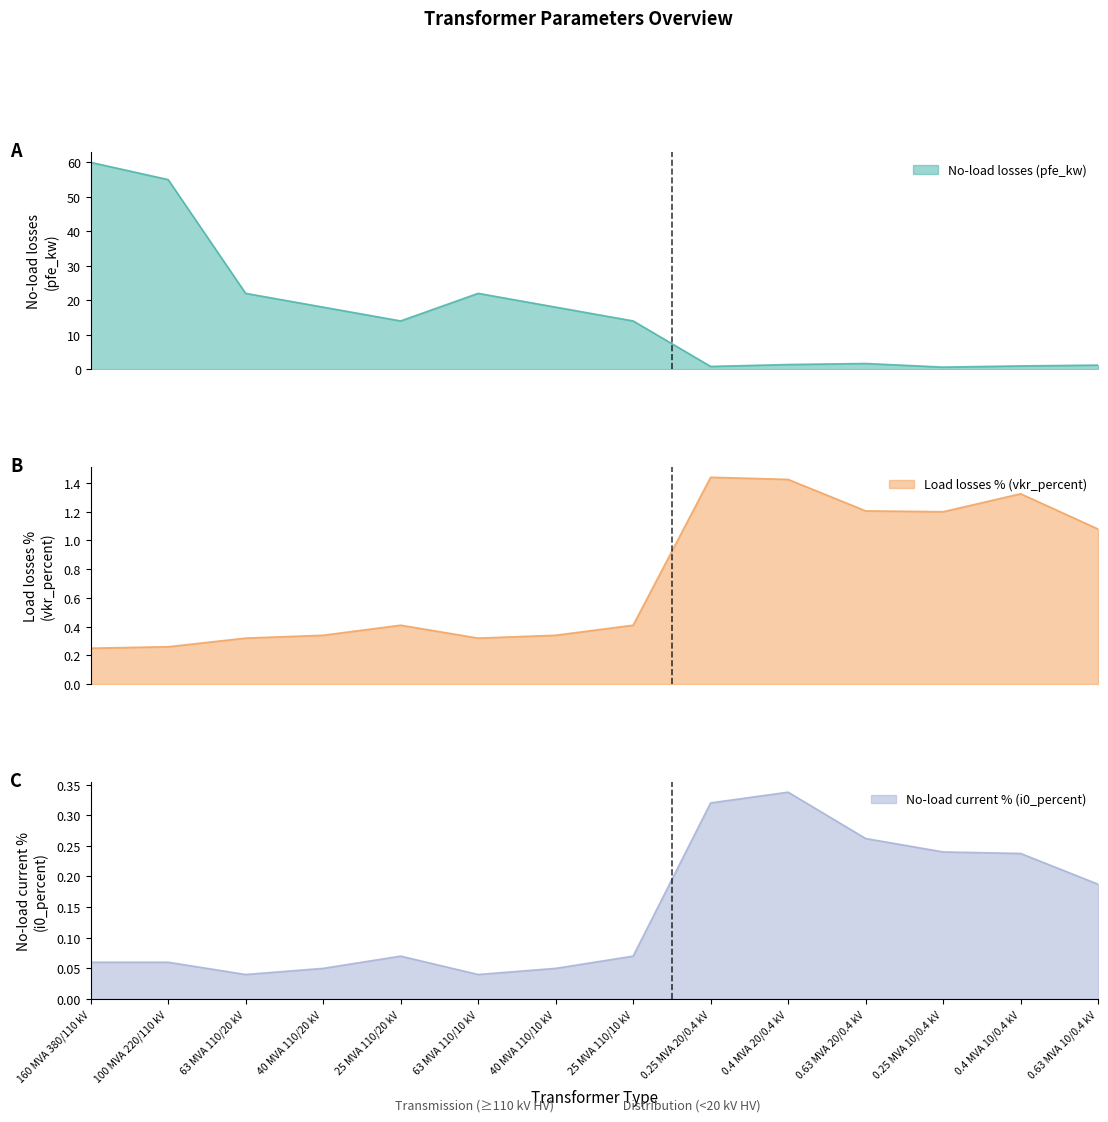

Where is i0_percent nearest to the value 0?

63 MVA 110/20 kV